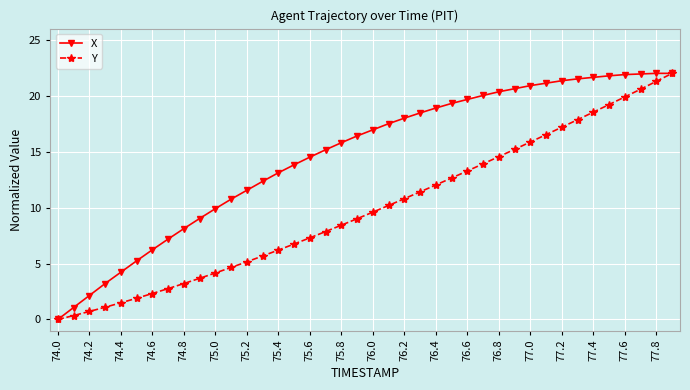

Does the chart display data point markers on the line(s)?

Yes